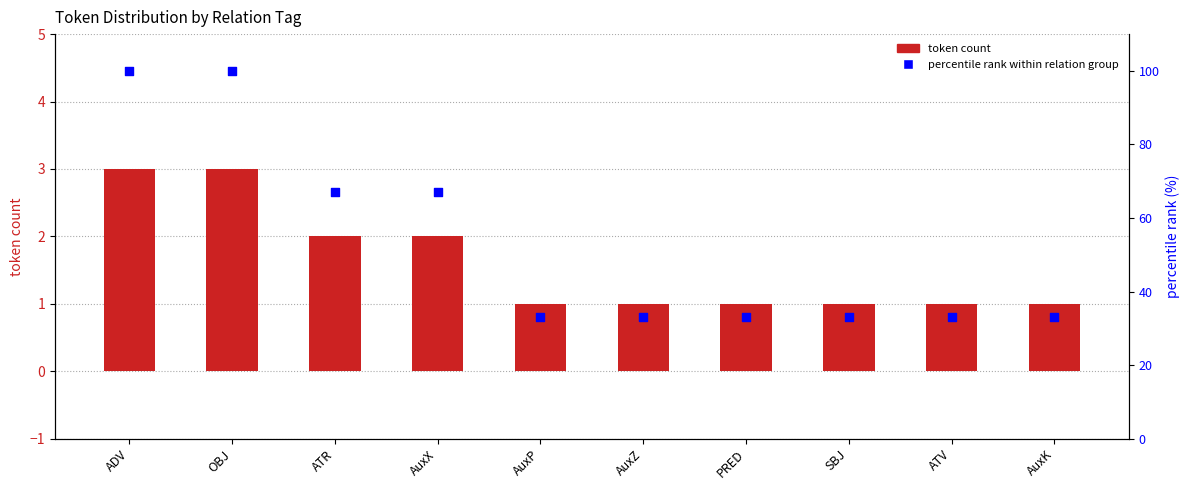

At which category is the sum across all series the highest?

ADV